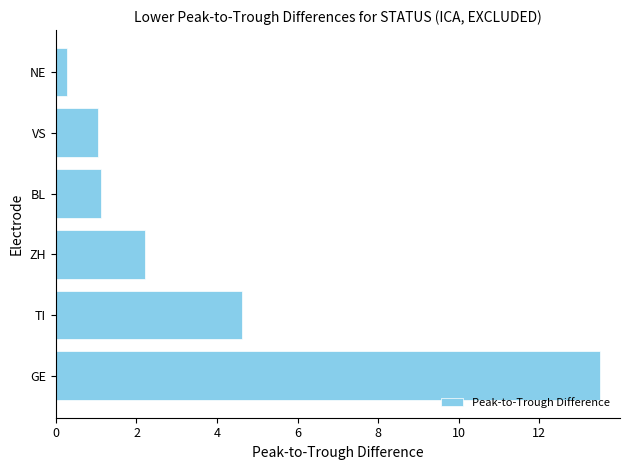

What is the sum of all values?

22.8